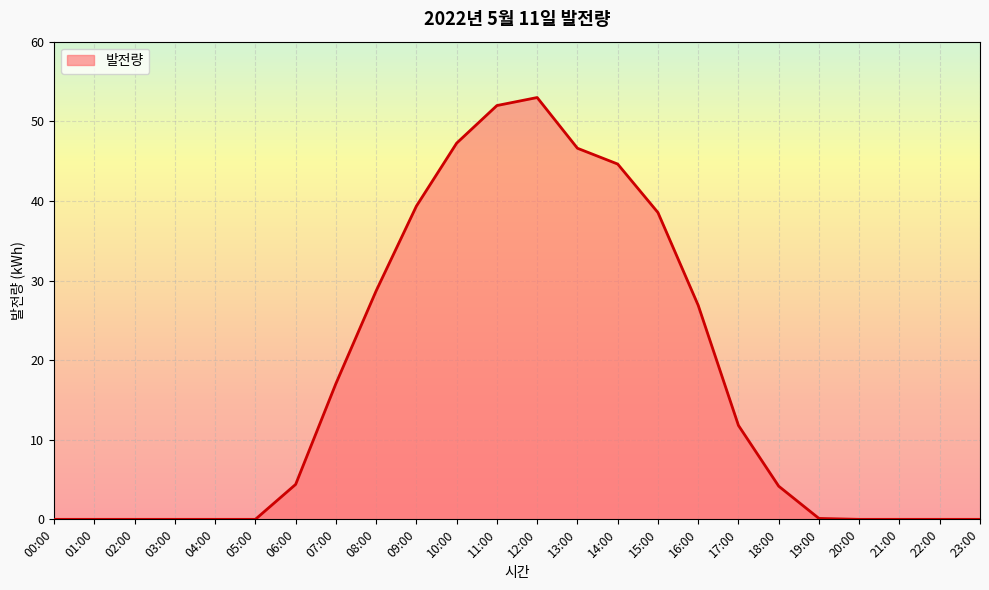

At which label is the value closest to 26?

16:00